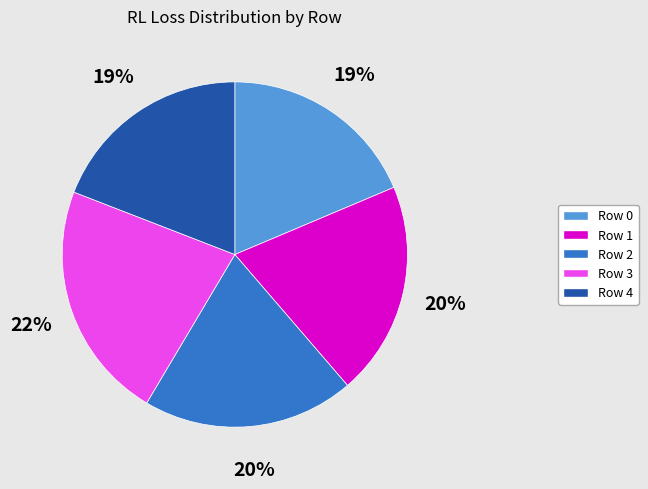

Which has a higher value, Row 1 or Row 3?

Row 3